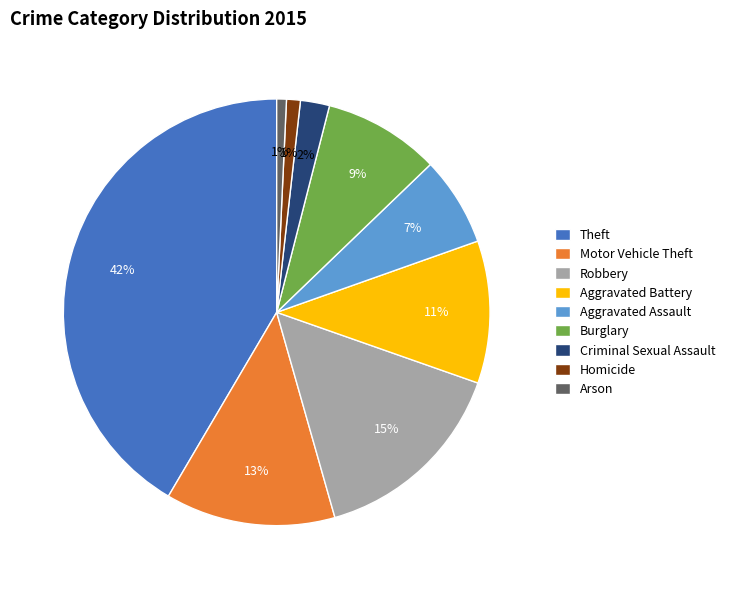

Combined, do Robbery and Burglary account for over 50%?

No